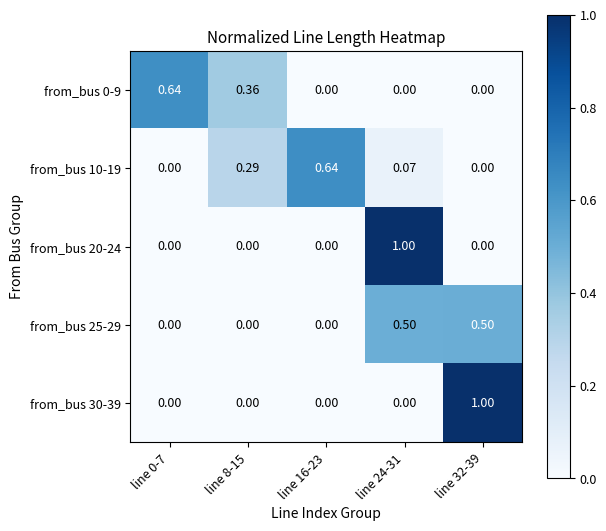

At how many categories does at least one series exceed 0?

5